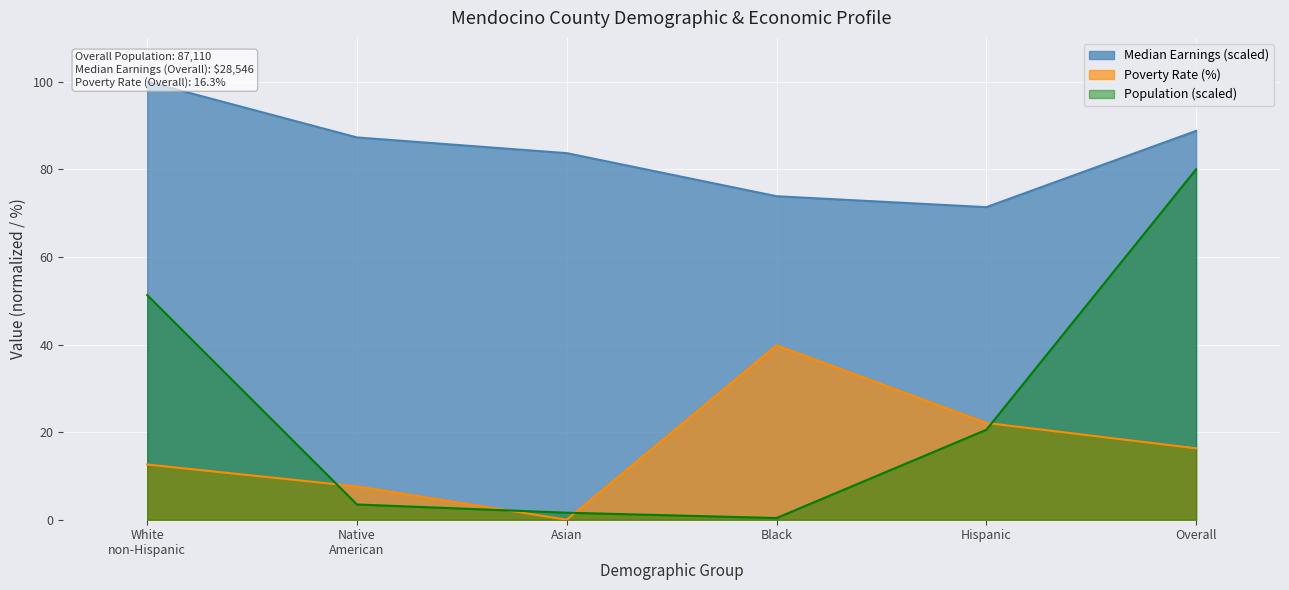

What position from the left is Asian?

3